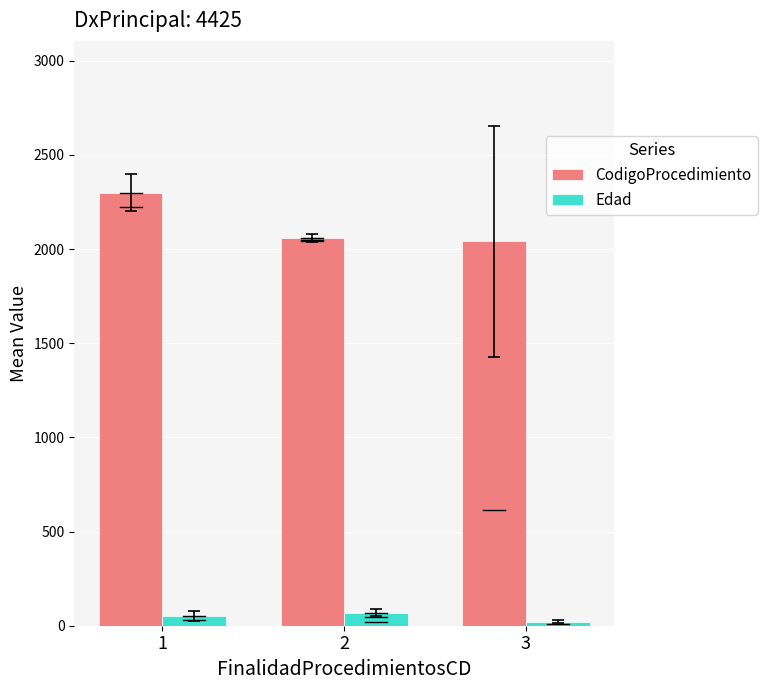

At which category is the sum across all series the highest?

1